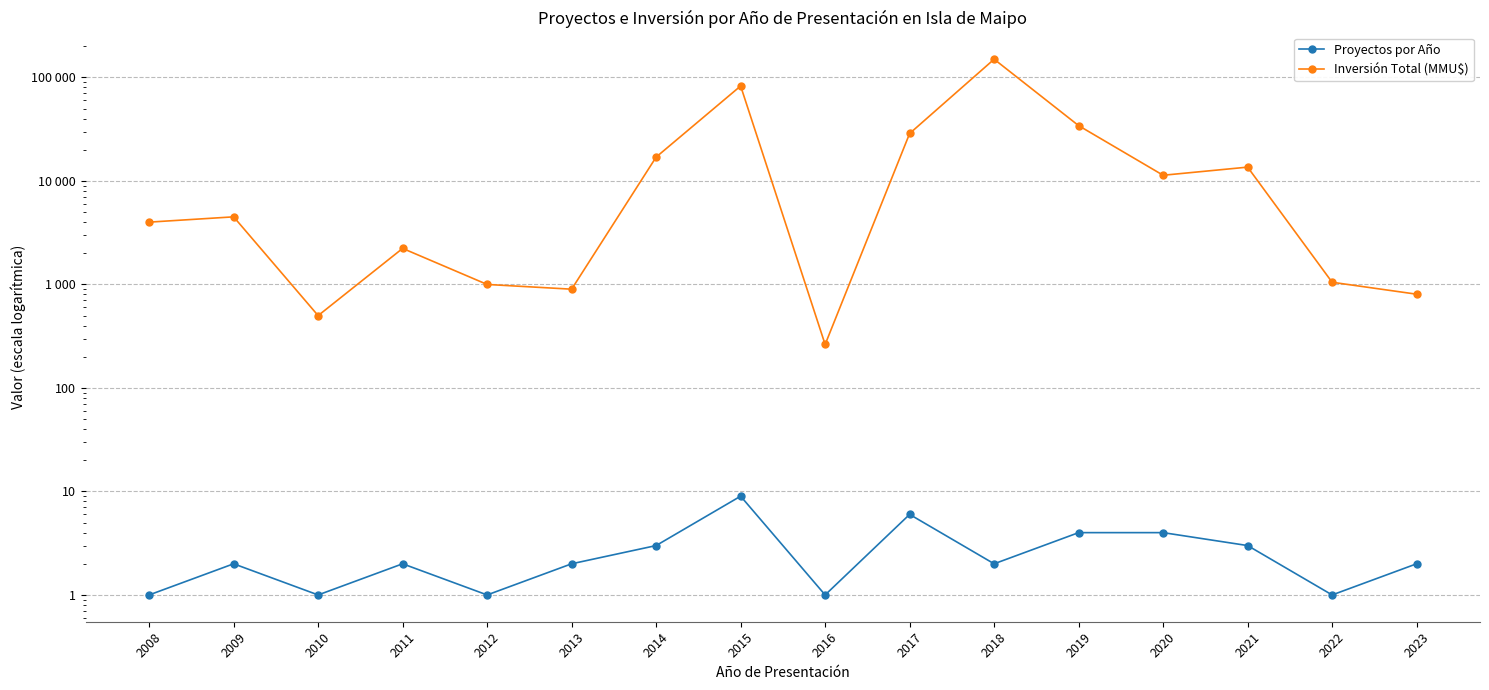

Count the Proyectos por Año values in the range 1 to 4.

14